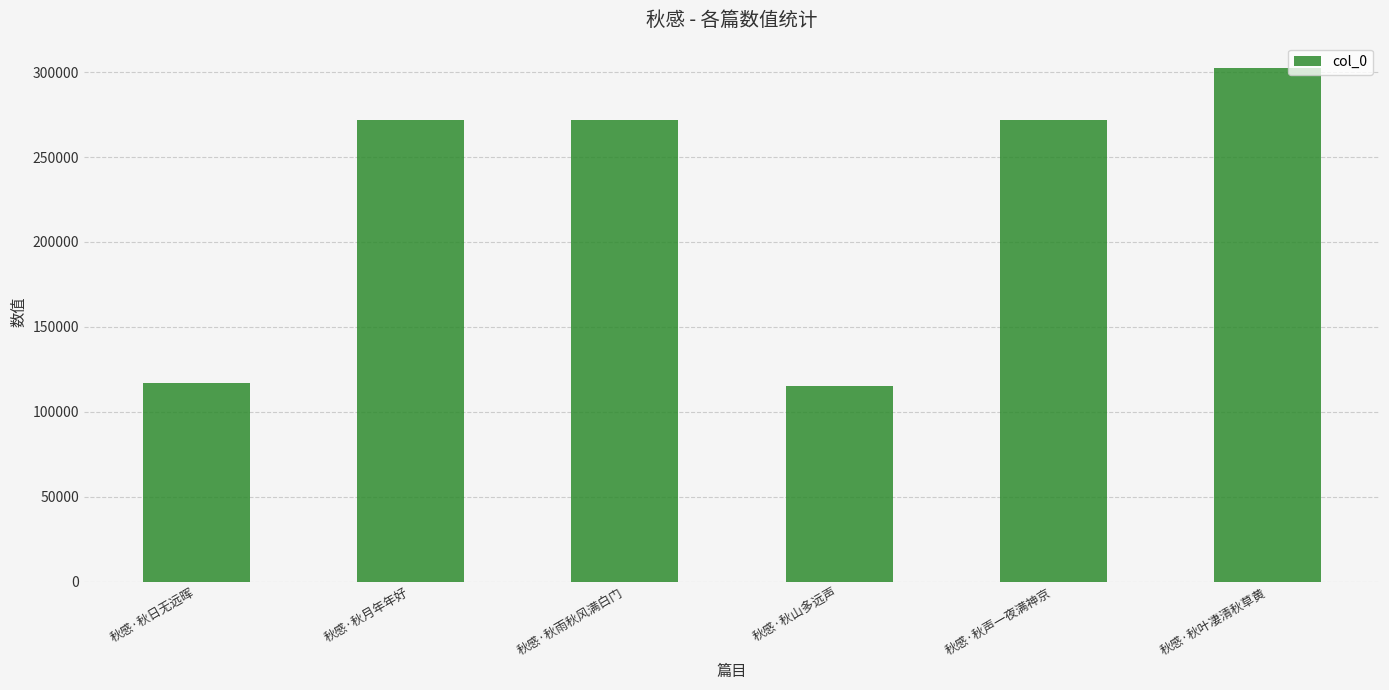

What is the ratio of the value at 秋感·秋山多远声 to the value at 秋感·秋日无远晖?

1.0